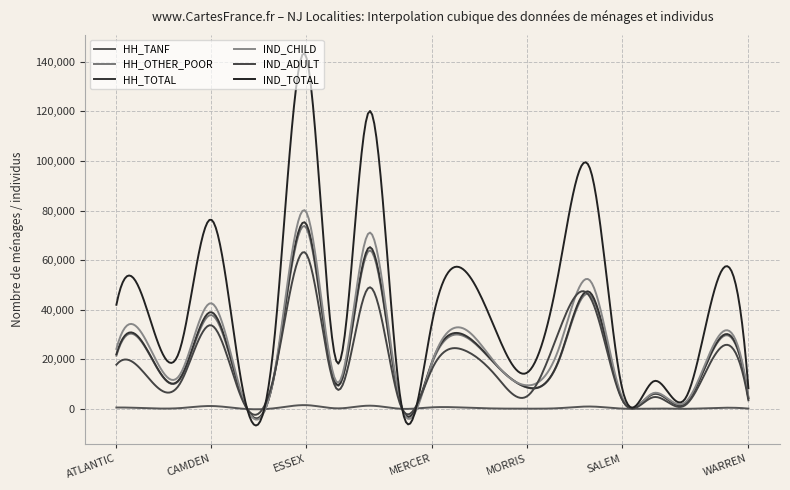

How many lines are shown in the chart?

6